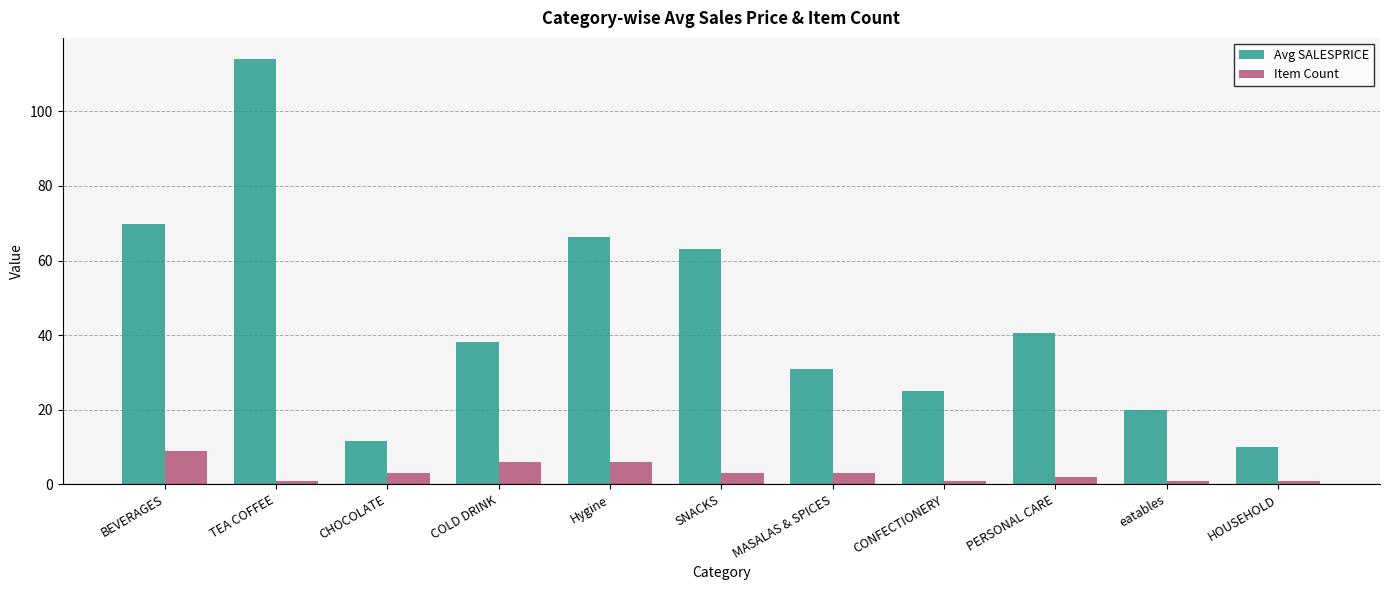

Where is Avg SALESPRICE nearest to the value 62?

SNACKS